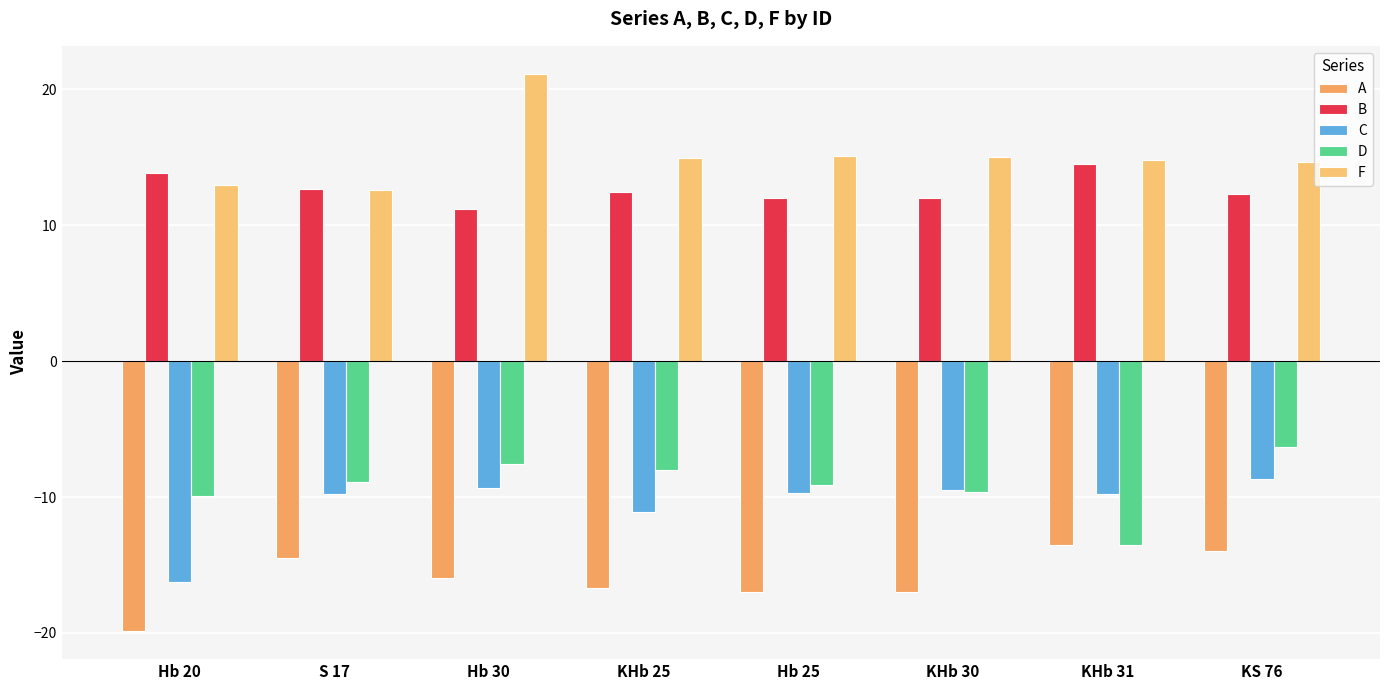

What is the label of the 6th bar from the left?

KHb 30